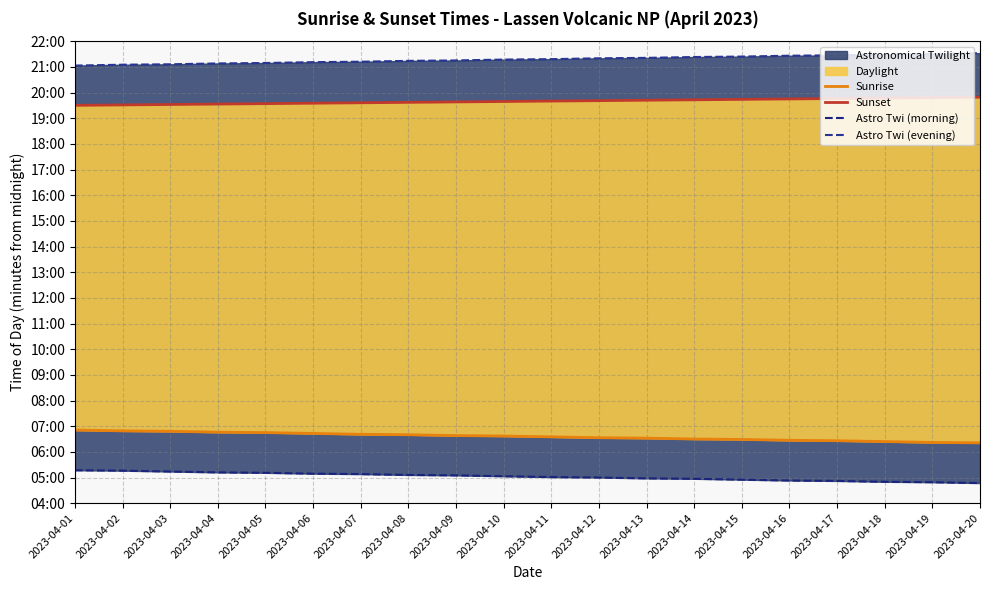

How many lines are shown in the chart?

4